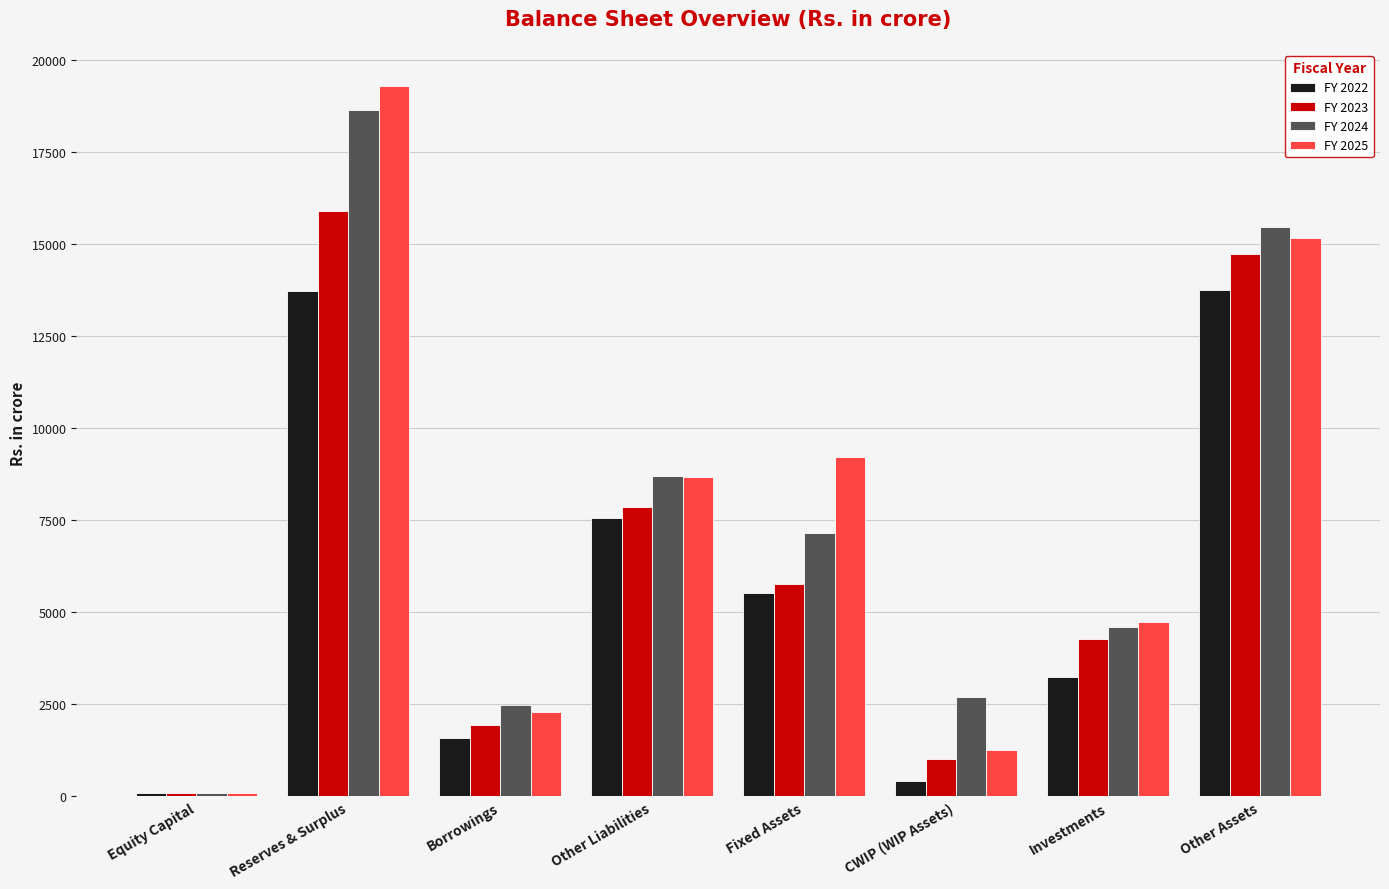

What is the sum of all FY 2022 values?

45917